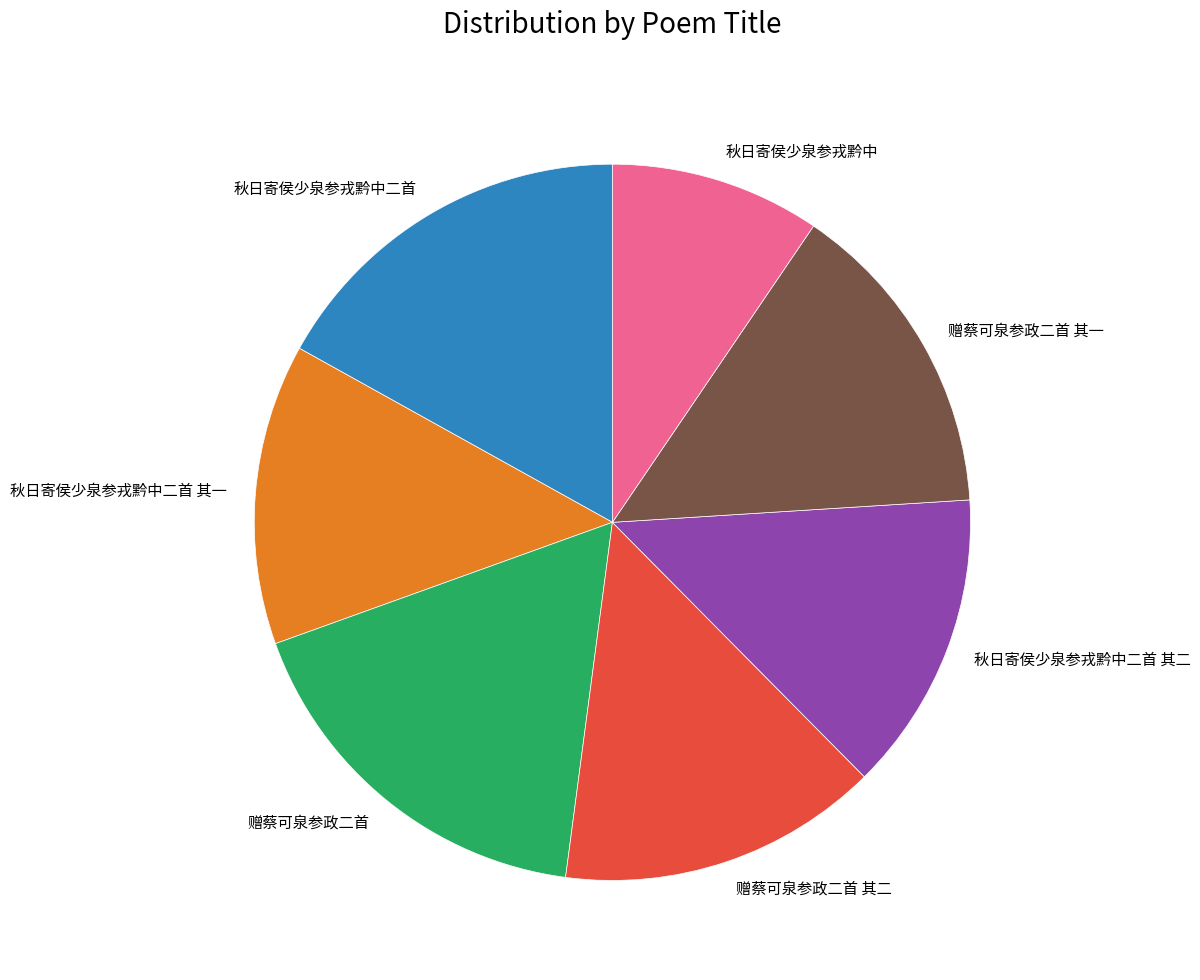

What is the ratio of the value at 秋日寄侯少泉参戎黔中二首 其一 to the value at 赠蔡可泉参政二首 其一?

0.9